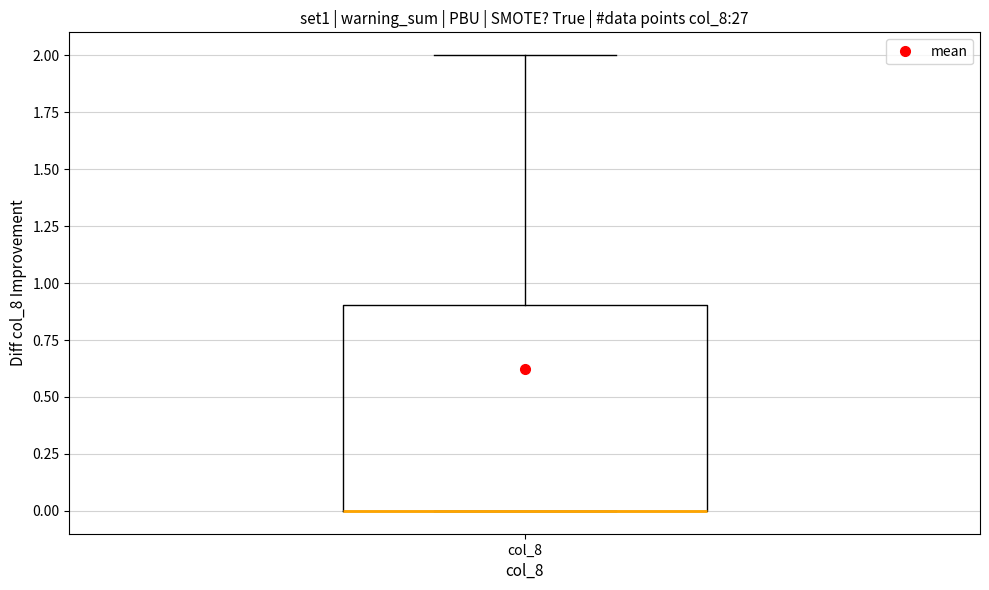

Where does the upper whisker of the box for col_8 end on the y-axis? The values are not printed on the chart, so give them approximately, as read against the axis.

2.0